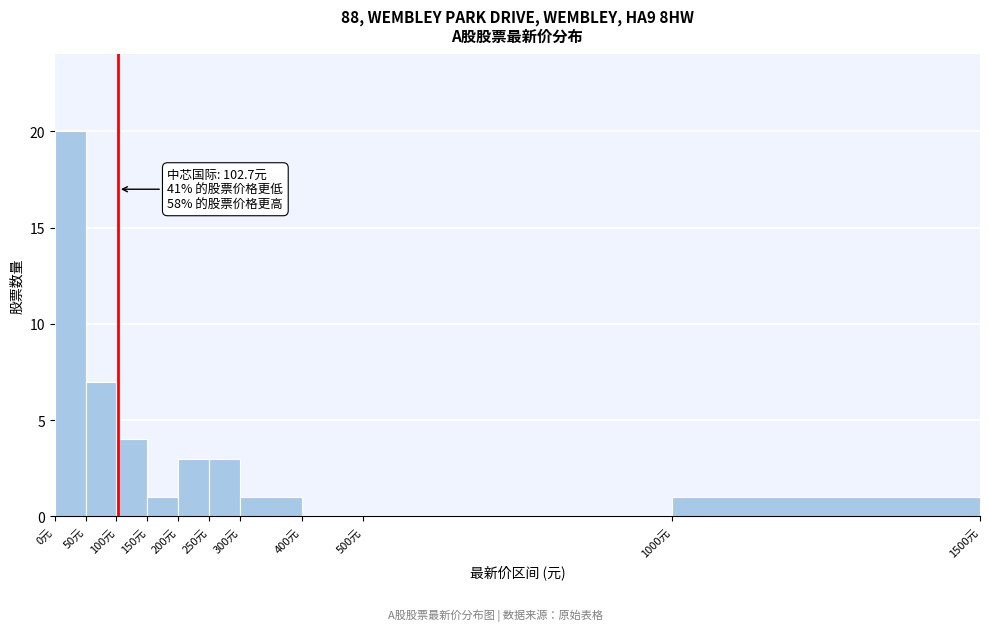

Over which range of the x-axis is the bar tallest?

0 to 50